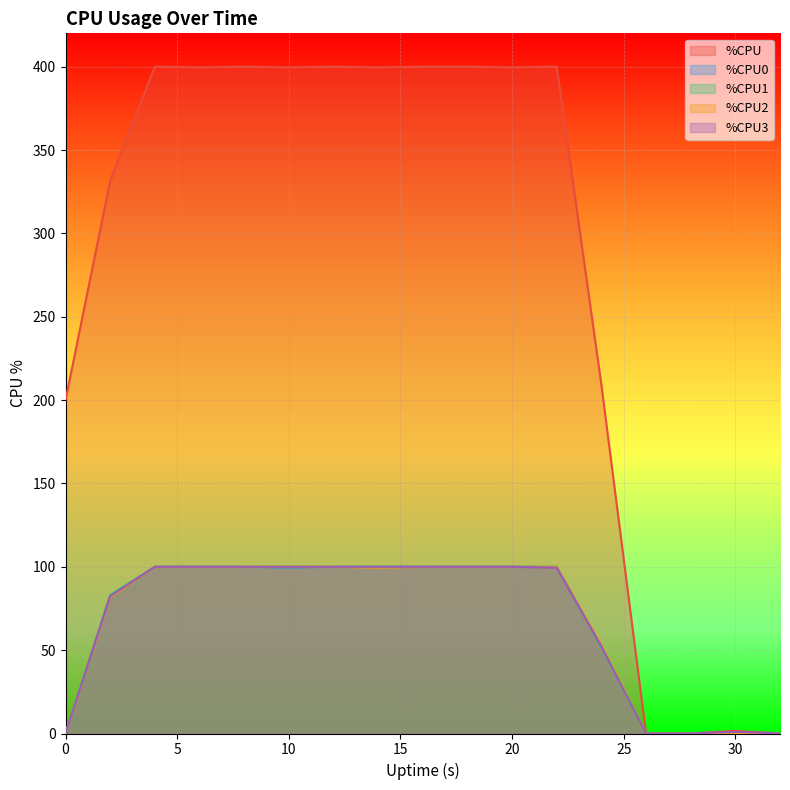

True or false: %CPU1 has a value of 143.6 at 16.

False